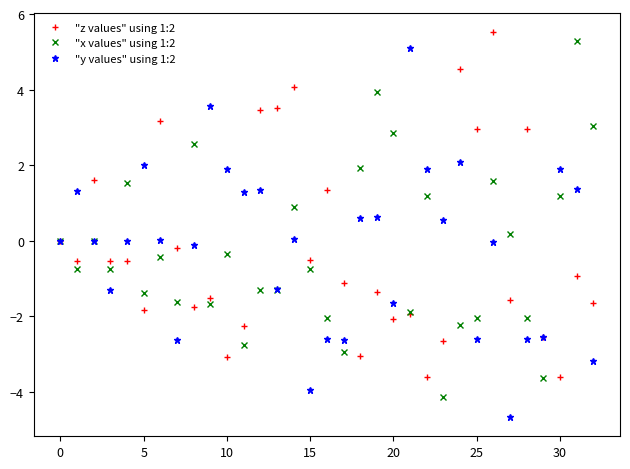

What is the value of the "z values" using 1:2 point at the 8th from the left?

-0.2